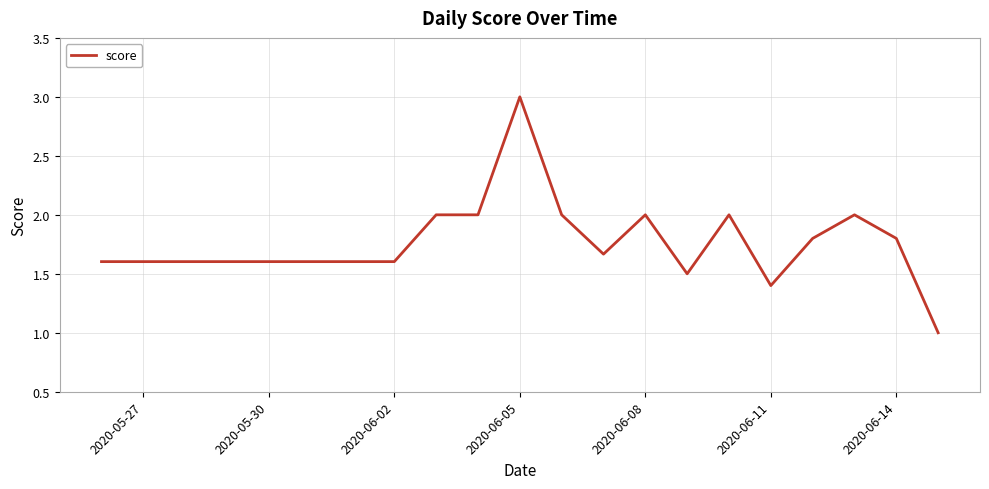

What is the difference between the maximum and minimum values?

2.0